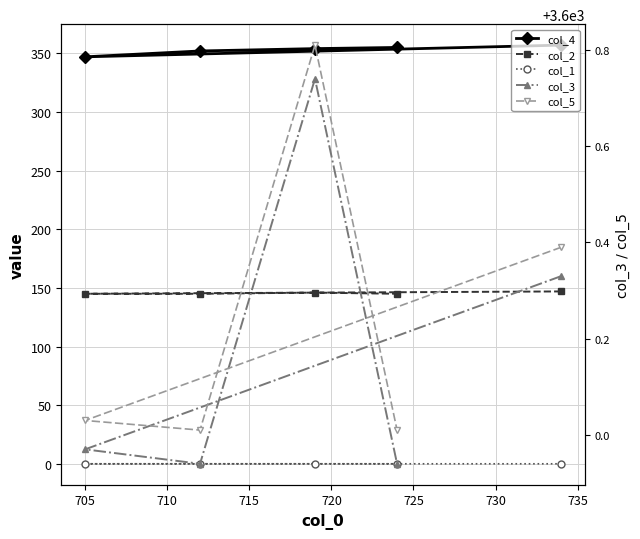

How many interior local valleys does the col_4 series have?

1